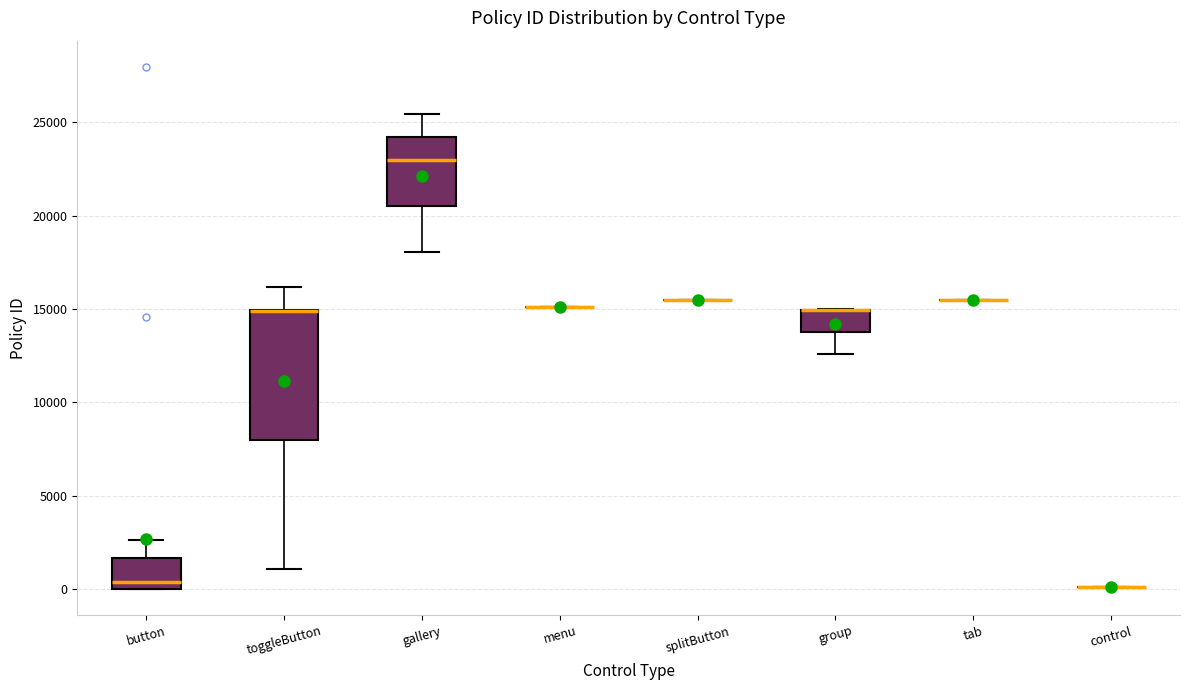

Reading left to right, read every box against the y-axis: the position of its median line, the range the box covers, and the ends of its whiskers. The values are not printed on the chart, so give them approximately, as read against the axis.

button: median 500, box 0 to 1500, whiskers 0 to 2500
toggleButton: median 15000 (drawn on the box's upper edge), box 8000 to 15000, whiskers 1000 to 16000
gallery: median 23000, box 20500 to 24000, whiskers 18000 to 25500
menu: box collapsed to a line at 15000, whiskers 15000 to 15000
splitButton: box collapsed to a line at 15500, whiskers 15500 to 15500
group: median 15000 (drawn on the box's upper edge), box 14000 to 15000, whiskers 12500 to 15000
tab: box collapsed to a line at 15500, whiskers 15500 to 15500
control: box collapsed to a line at 0, whiskers 0 to 0